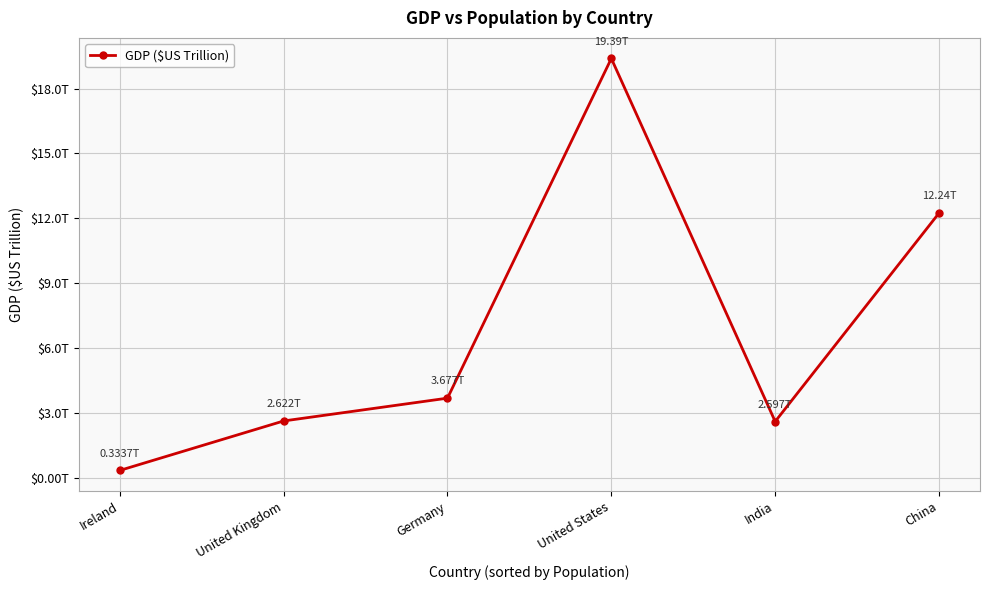

Does the chart have visible grid lines?

Yes